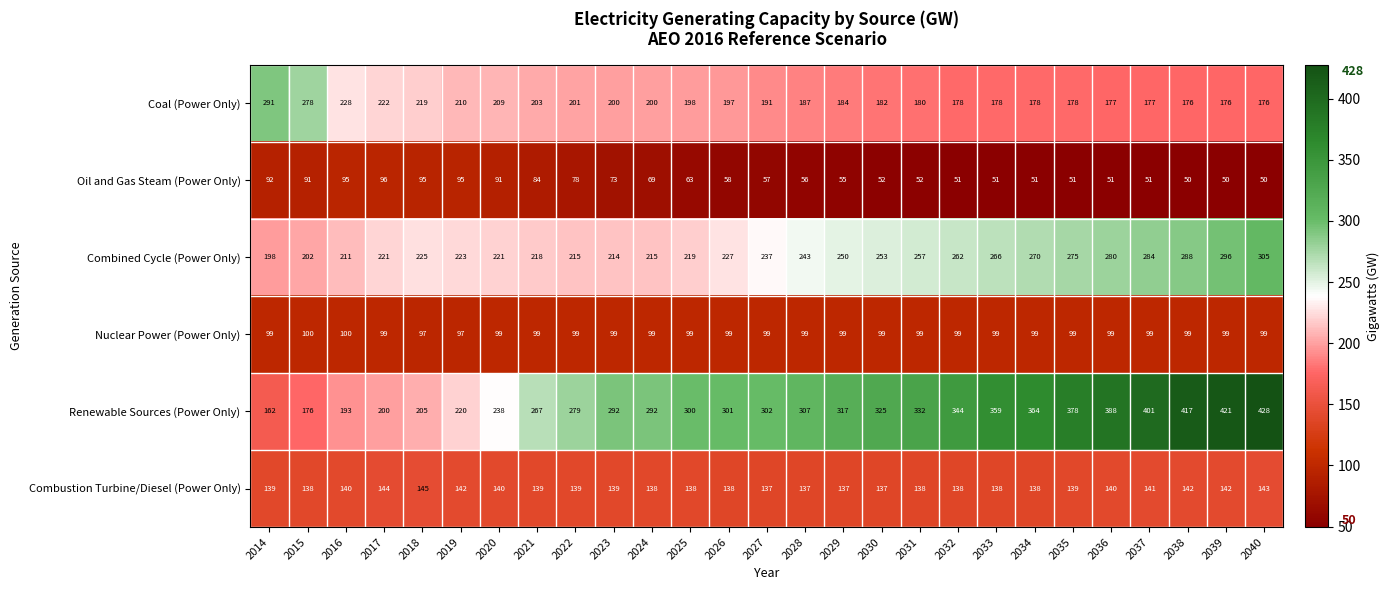

Which label corresponds to the largest value in the chart?

2040